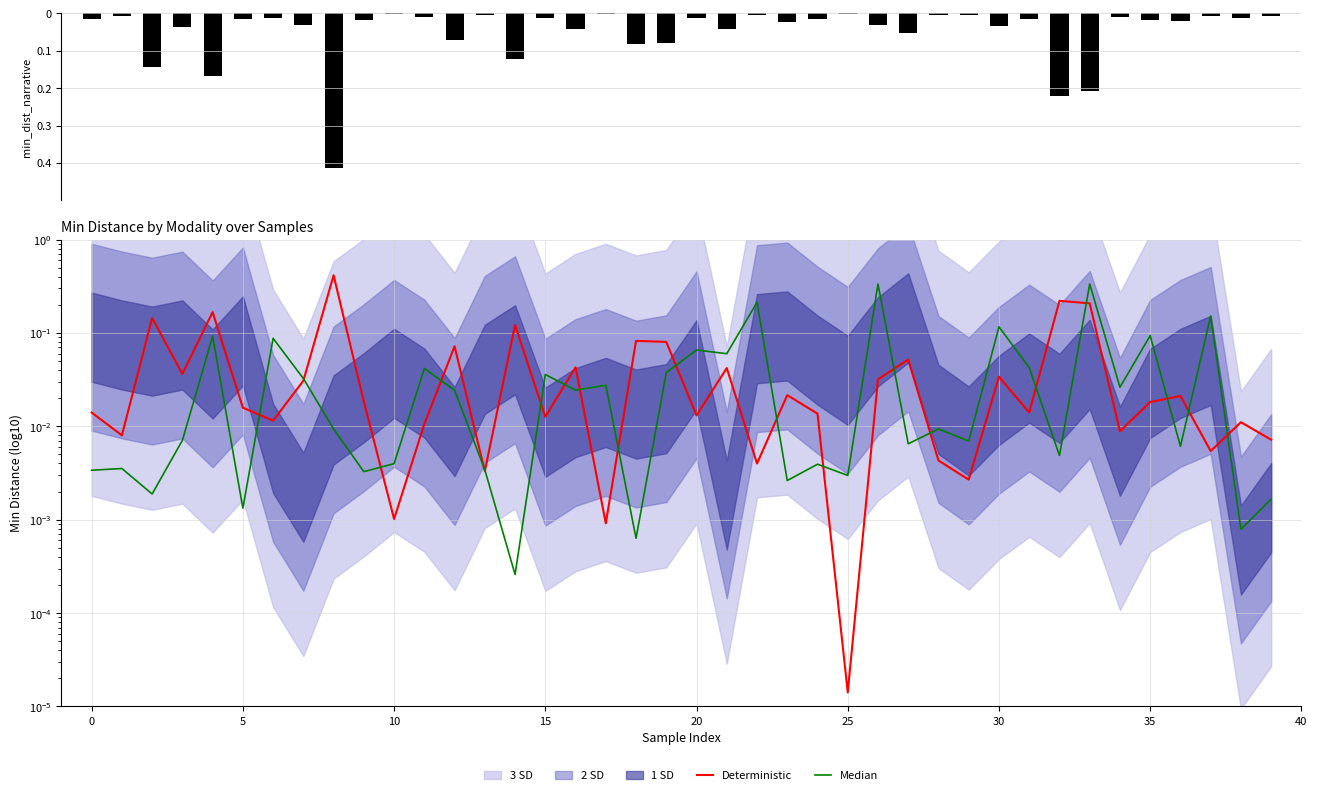

Which series changed the most between 13 and 15?

Median